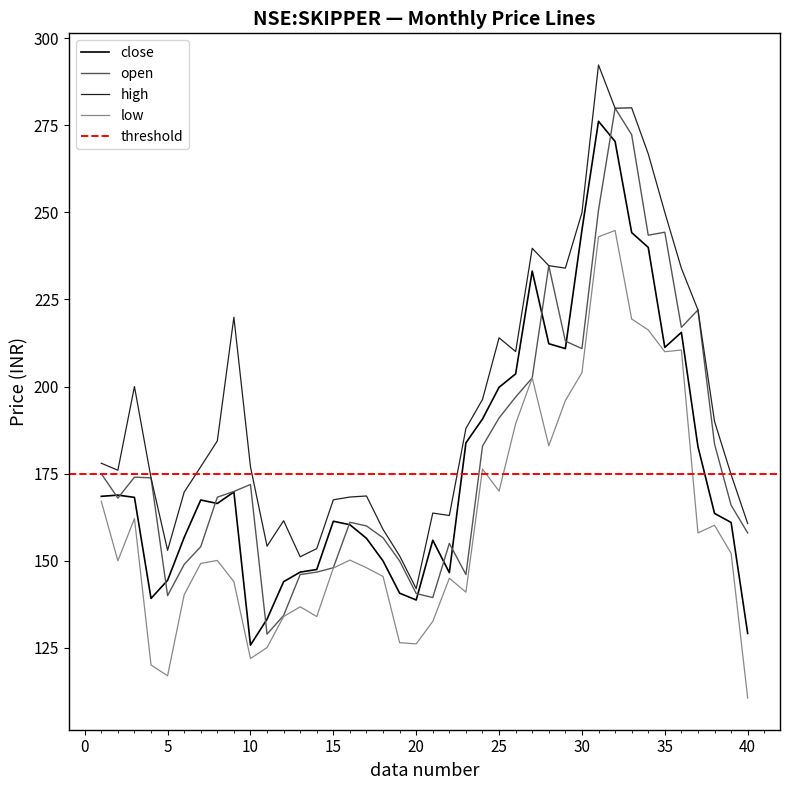

The value of high at 15 is 243.2. True or false?

False